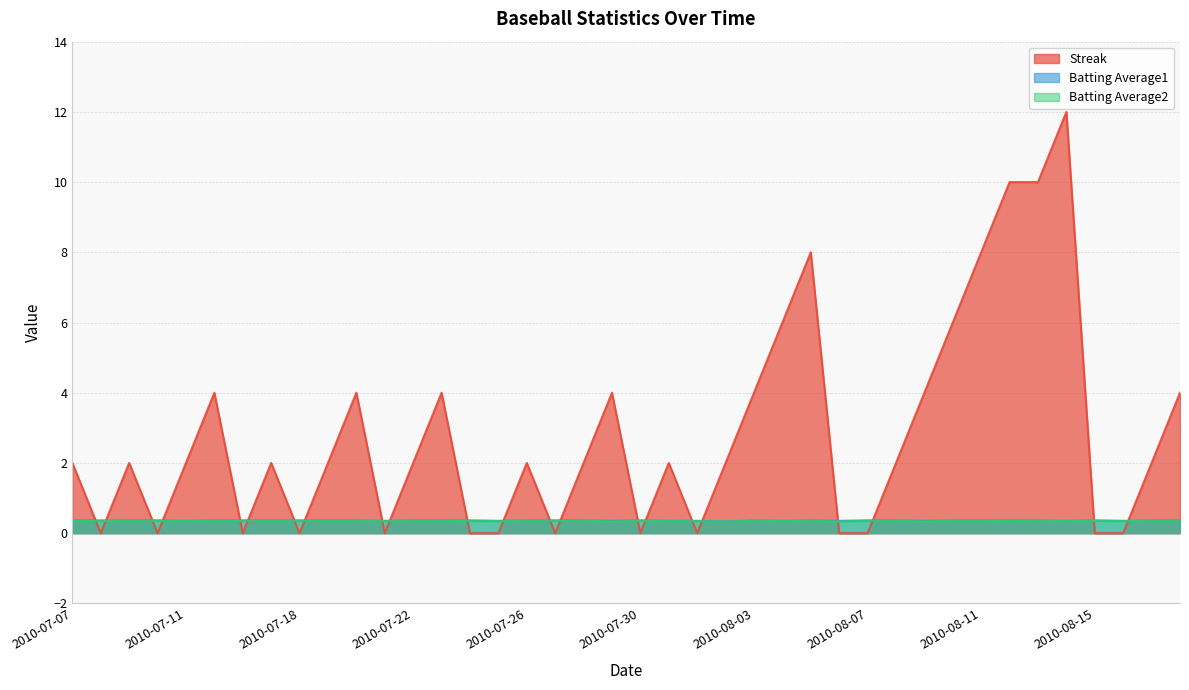

What is the average value of the Batting Average2 series?

0.3